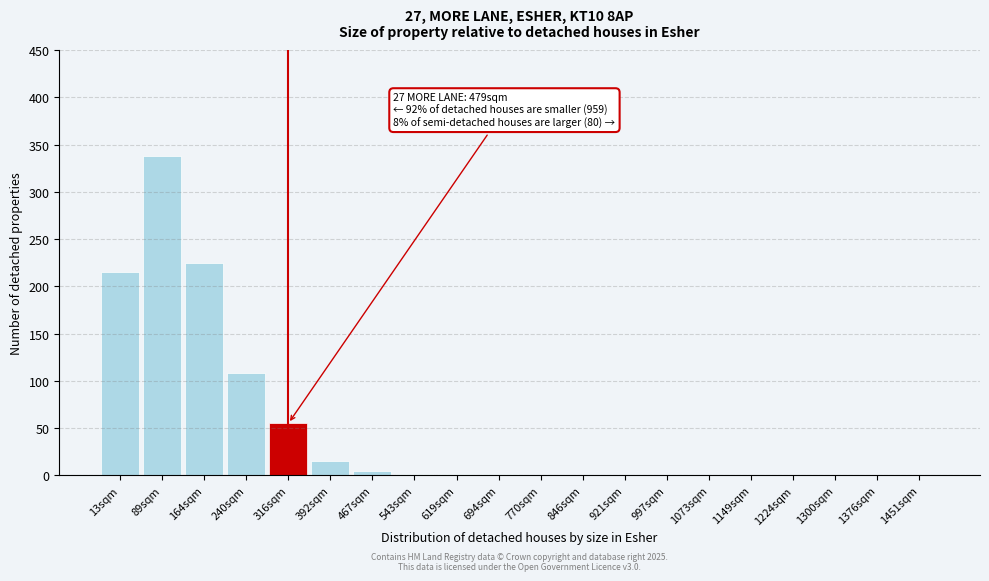

What is the change in value from 13sqm to 1376sqm?

-215